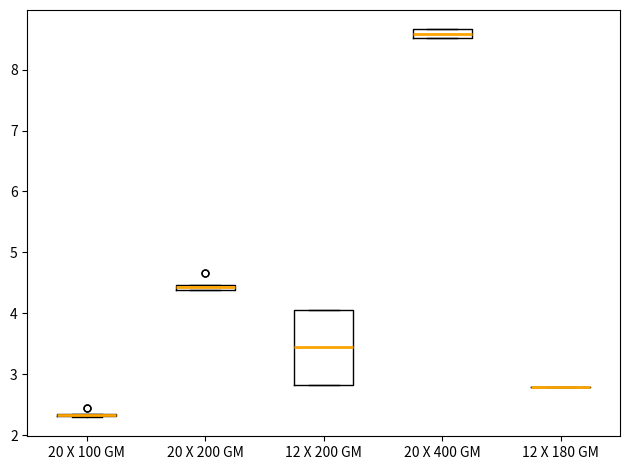

Comparing the boxes themselves (not the whiskers), which one is the tallest?

12 X 200 GM